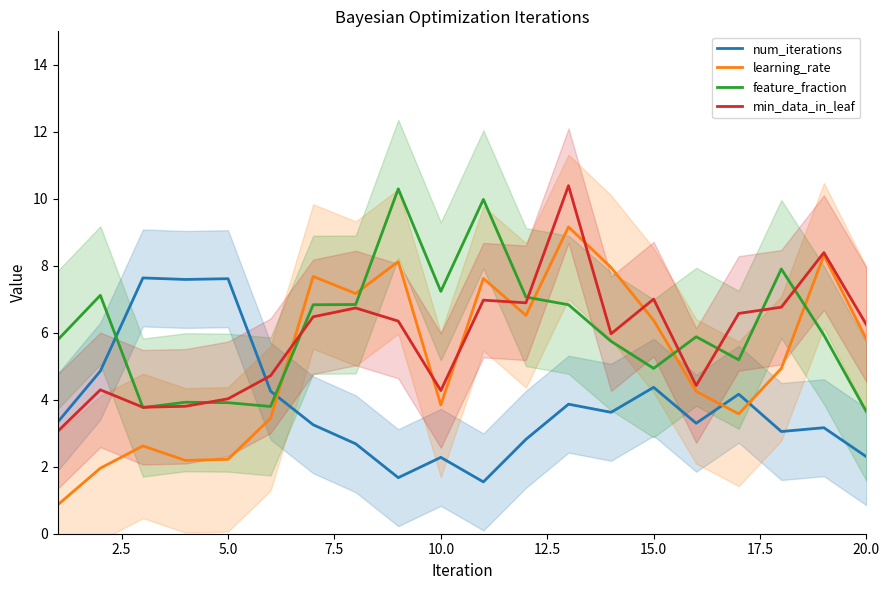

What is the difference between the maximum and minimum values in the feature_fraction series?

6.7